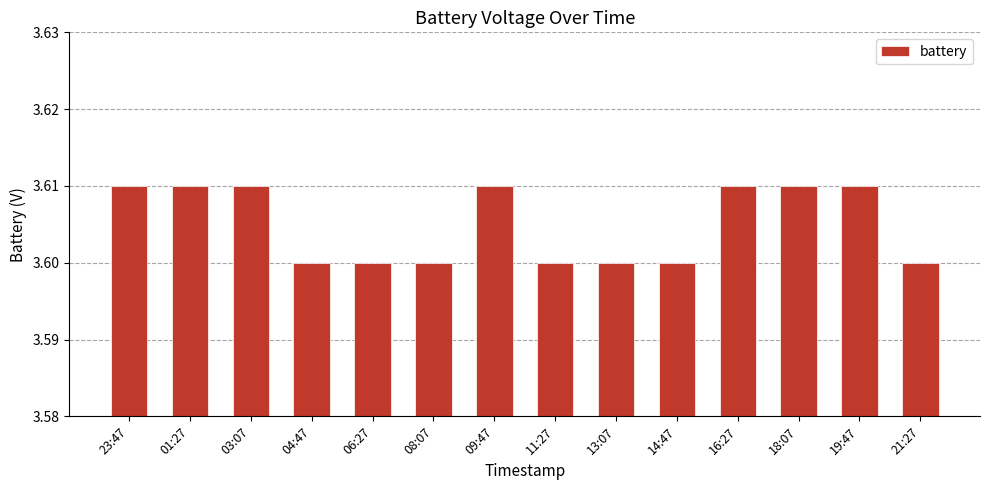

Between 01:27 and 06:27, which is larger?

01:27